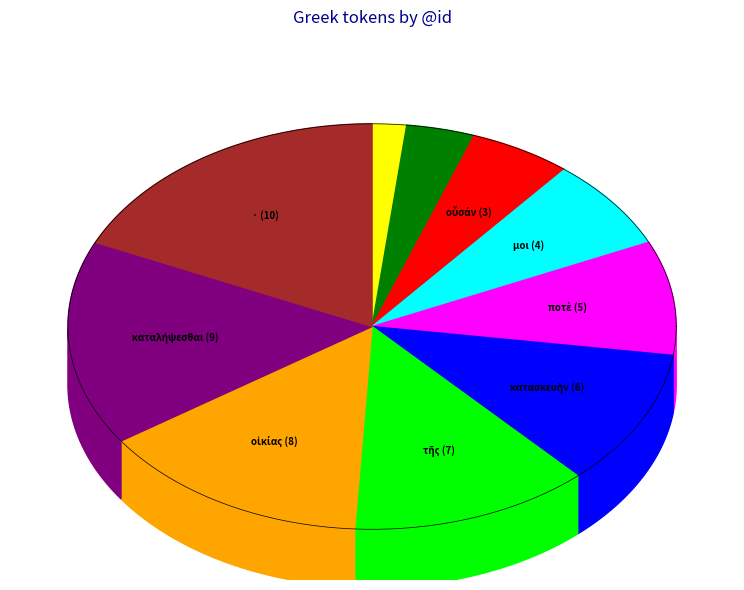

Rank the categories by value from lowest to highest.

τὴν, γὰρ, οὖσάν, μοι, ποτὲ, κατασκευὴν, τῆς, οἰκίας, καταλήψεσθαι, ·